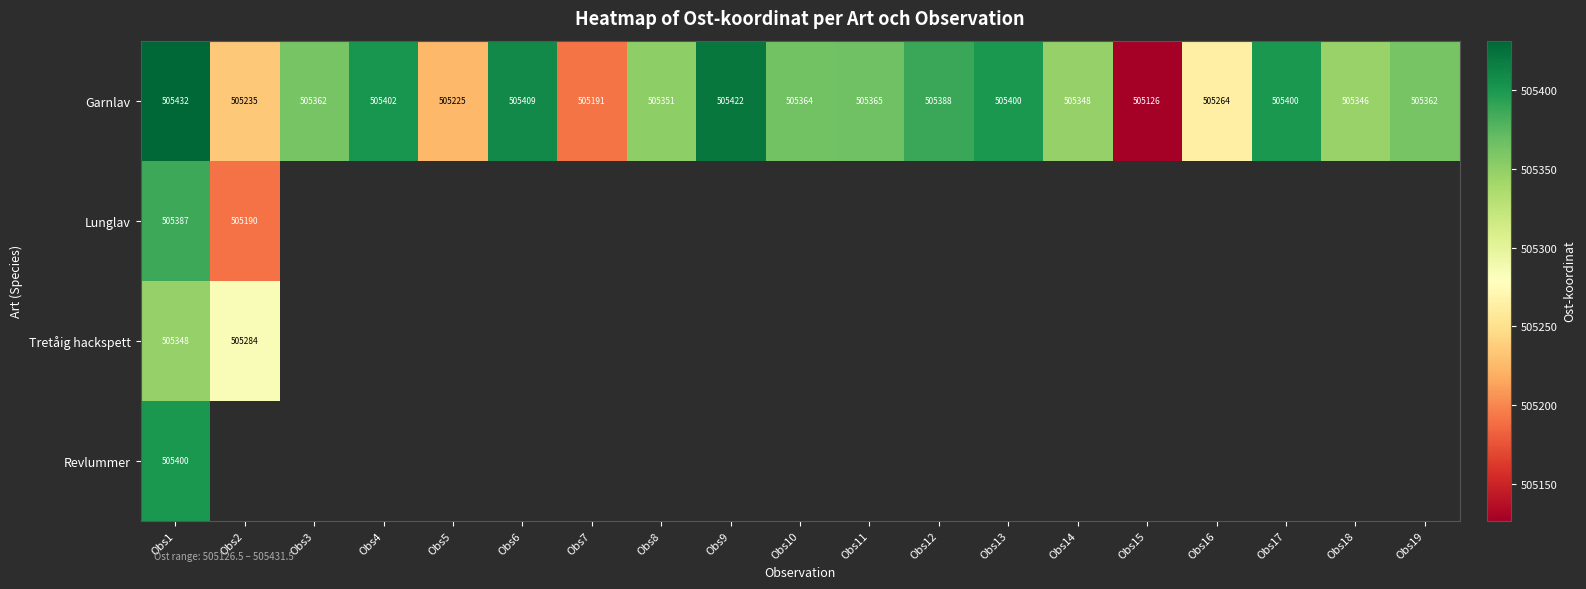

Which has a higher value, Obs10 or Obs11?

Obs11